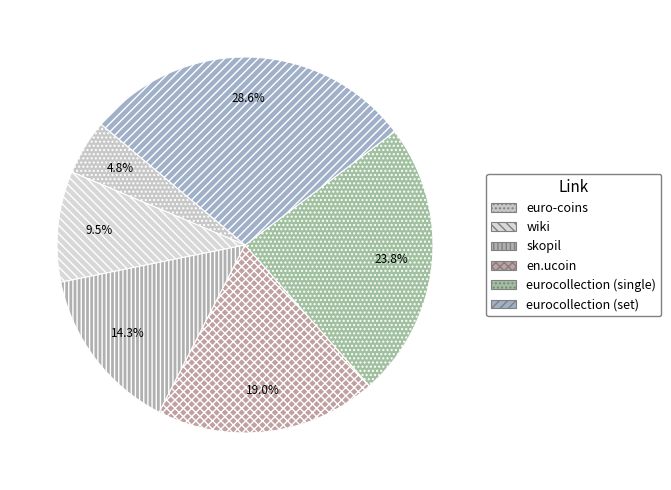

Does skopil represent more than half of the total?

No